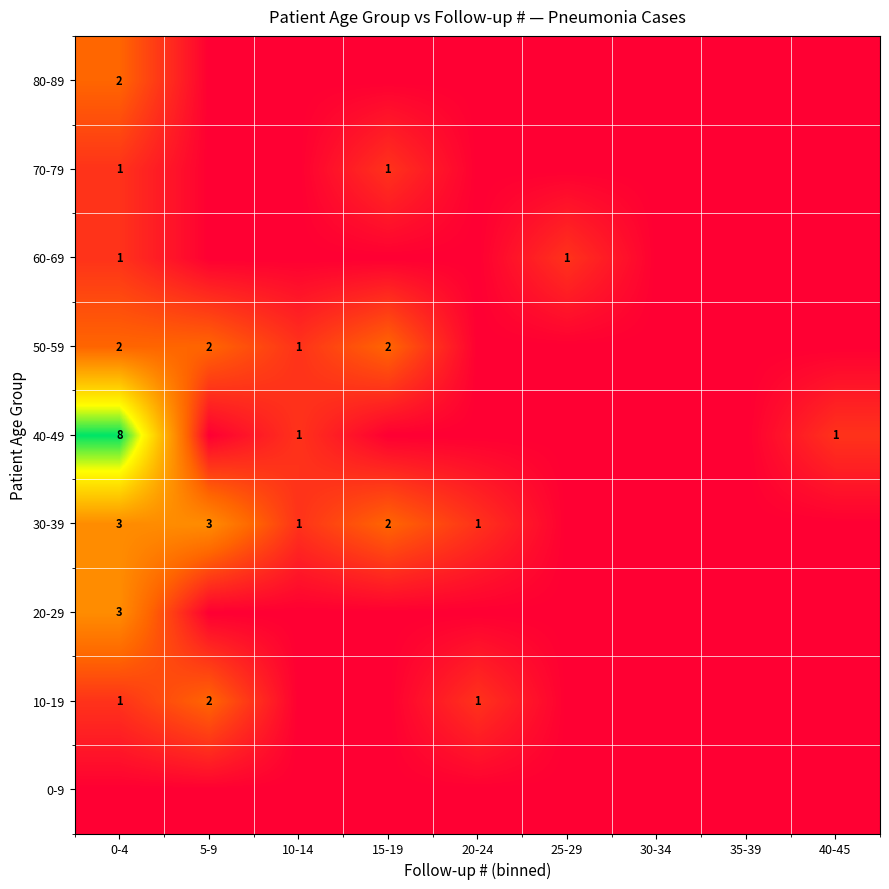

True or false: 60-69 has a value of 20.8 at 0-4.

False